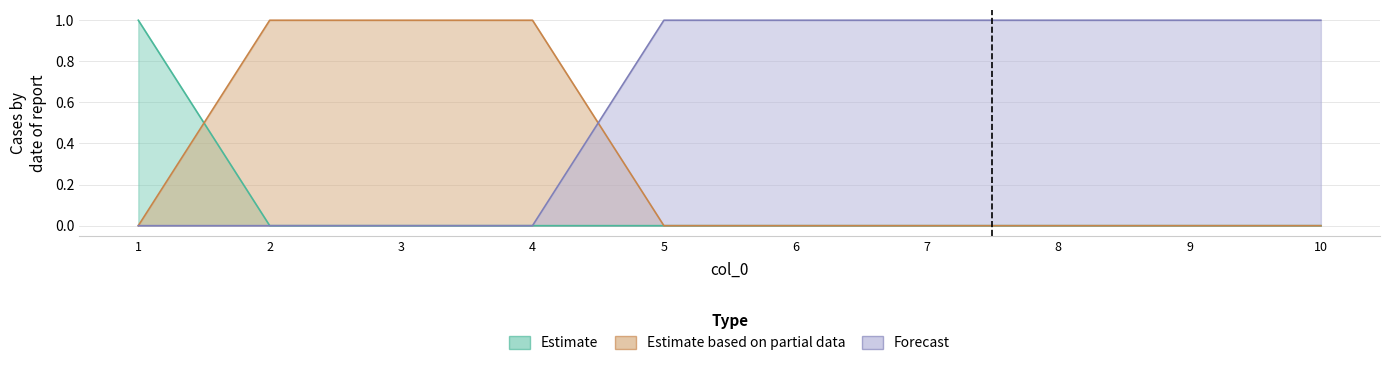

True or false: col_3 has more than 2 points higher than both neighbors.

False